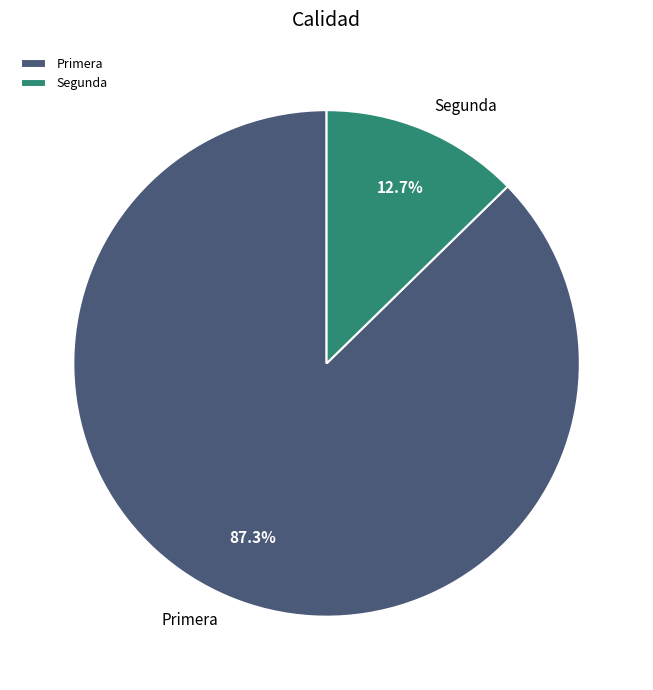

Which category has the biggest portion of the pie?

Primera